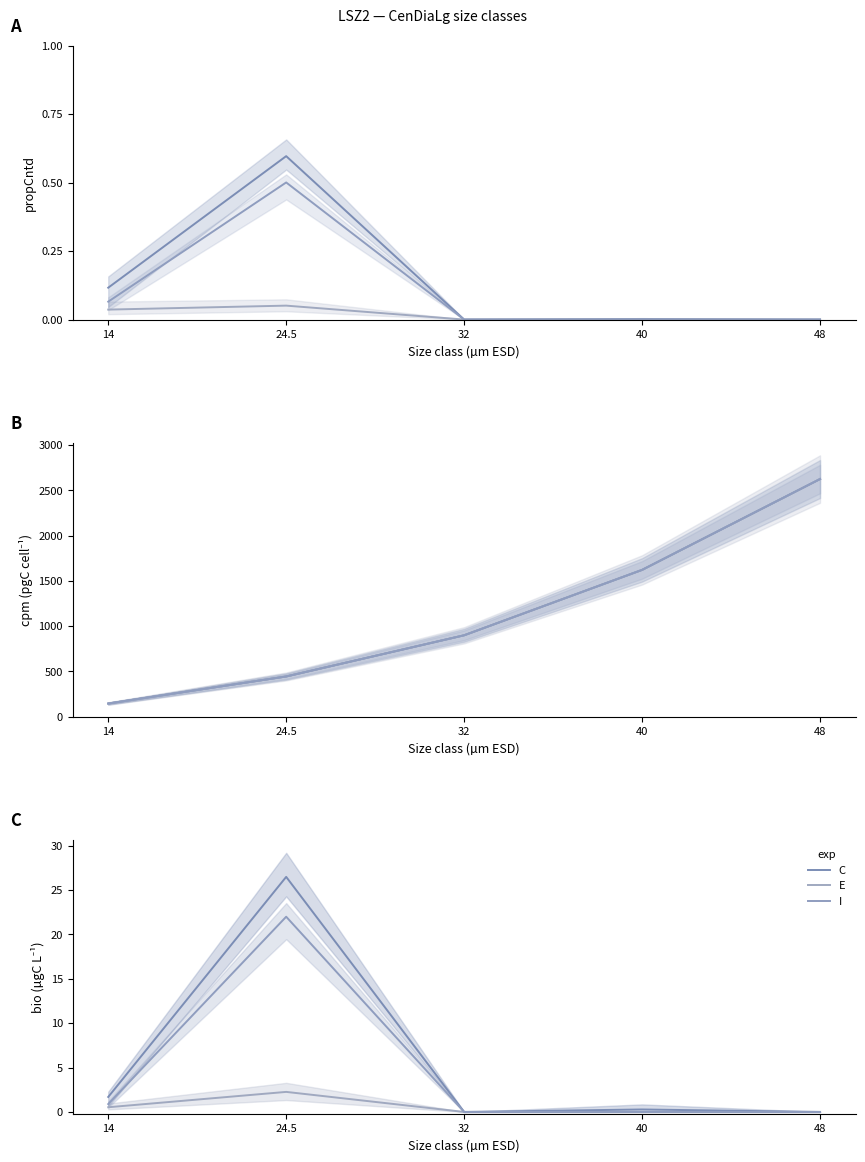

Reading left to right, extract all data points from this chart.

C: 14=1.7	24.5=26.5	32=0.0	40=0.3	48=0.0
E: 14=0.5	24.5=2.3	32=0.0	40=0.0	48=0.0
I: 14=0.9	24.5=22.0	32=0.0	40=0.0	48=0.0